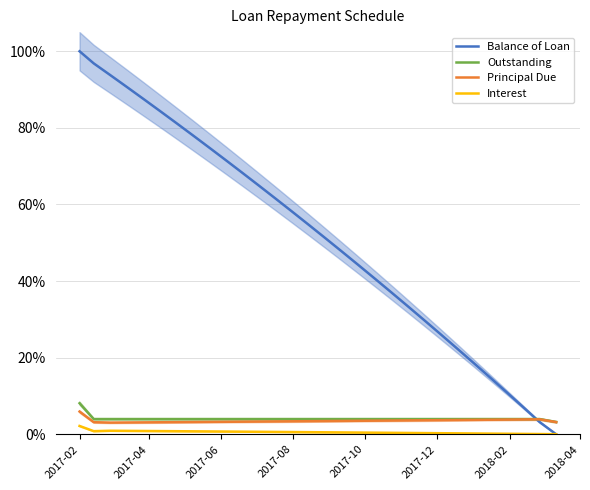

True or false: Interest and Outstanding intersect in this chart.

False